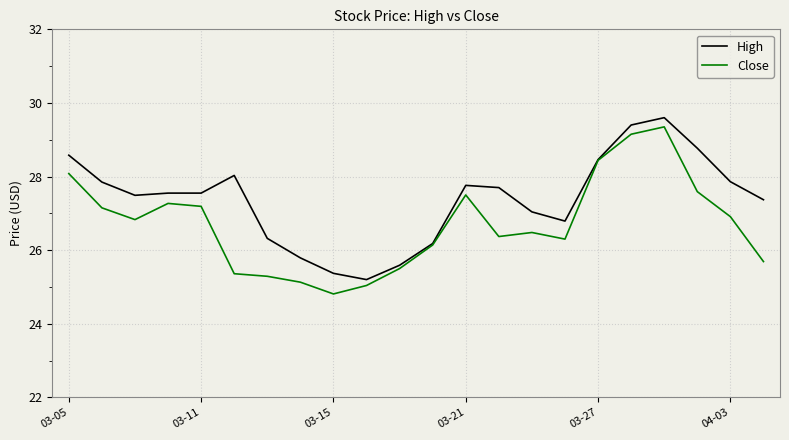

Which series has the largest total across all categories?

High